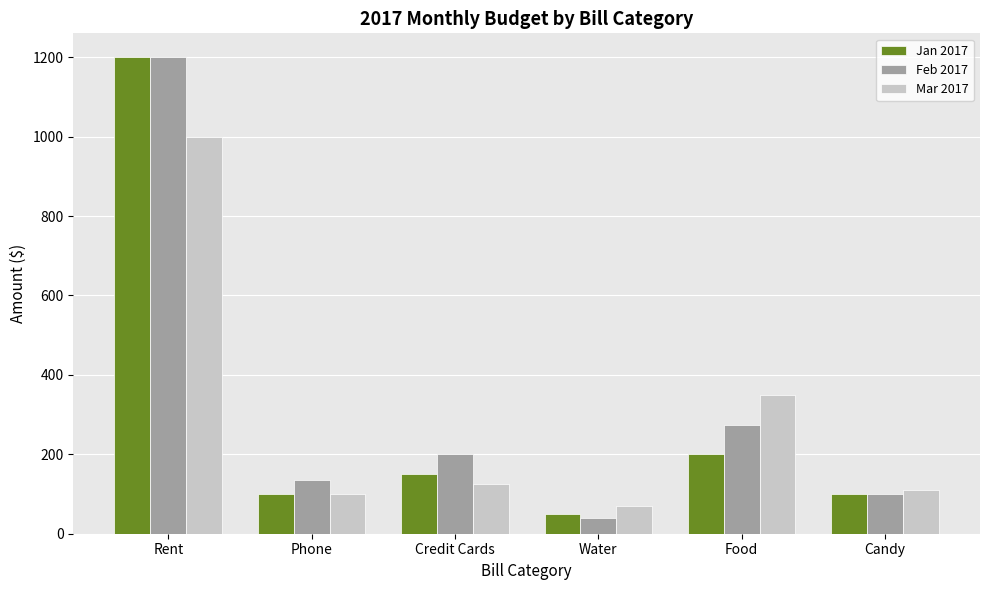

Is the value of Feb 2017 at Rent greater than the value of Jan 2017 at Candy?

Yes